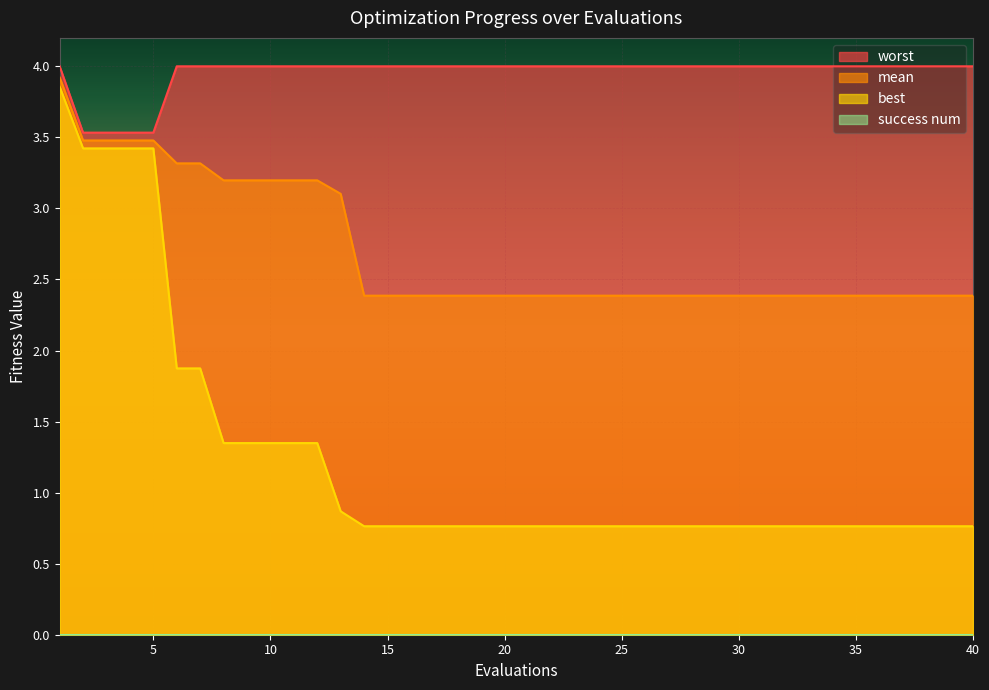

What is the lowest value of the worst series?

3.5